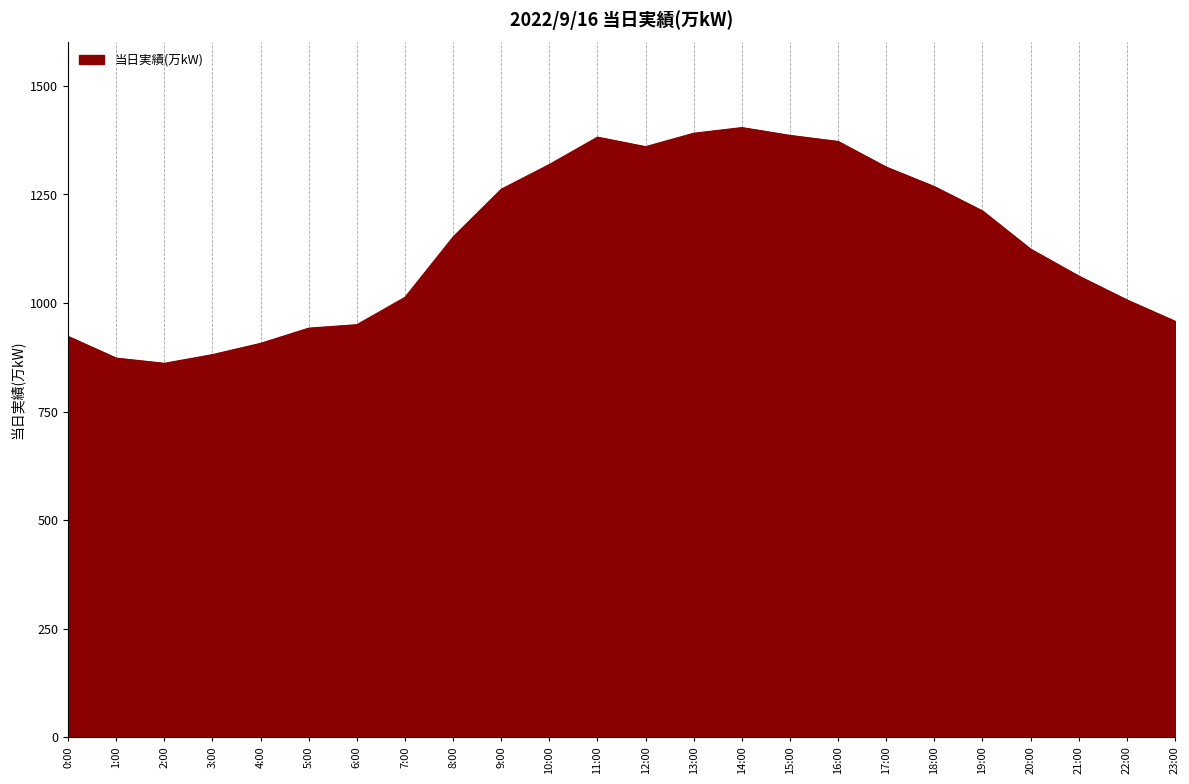

The value at 23:00 is 958. True or false?

True